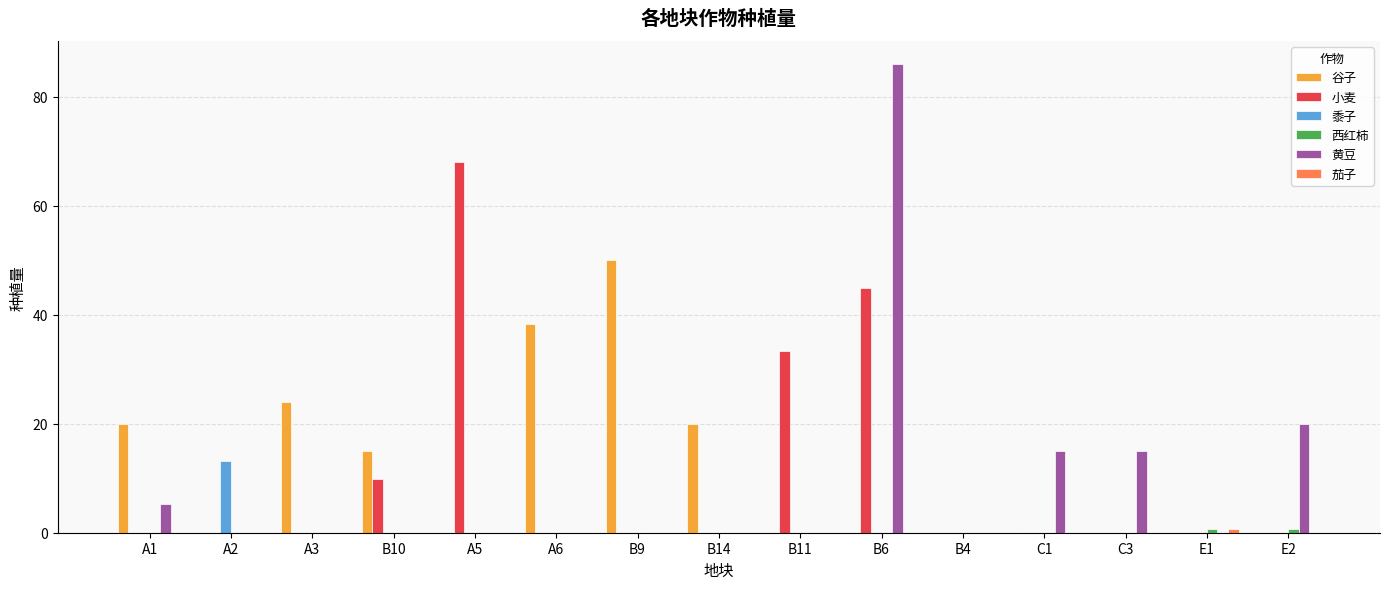

Count the number of data series in this chart.

6